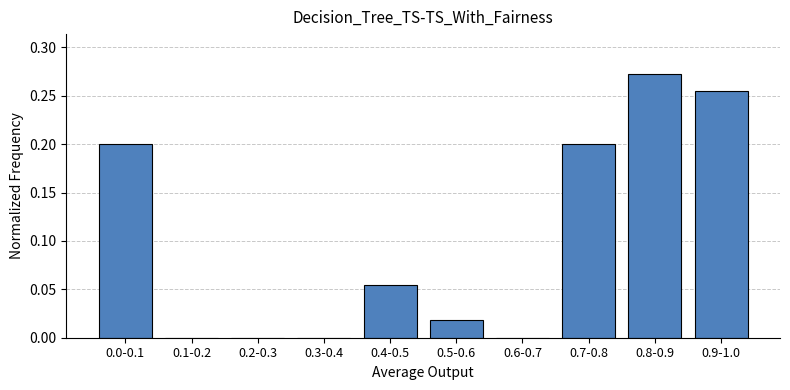

What is the sum of all values?

1.0